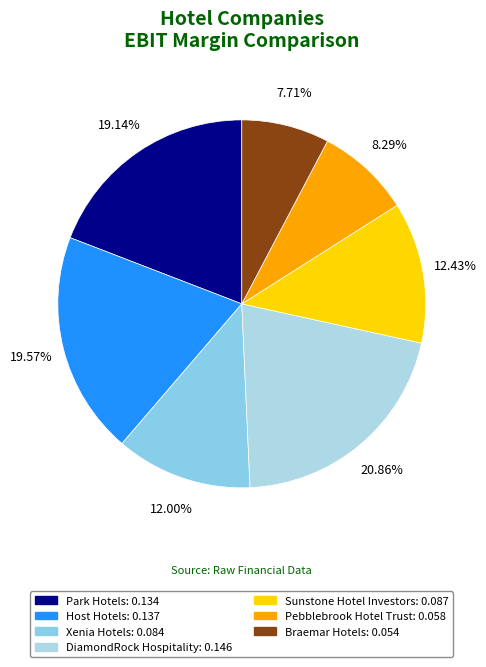

True or false: DiamondRock Hospitality accounts for 32% of the total.

False